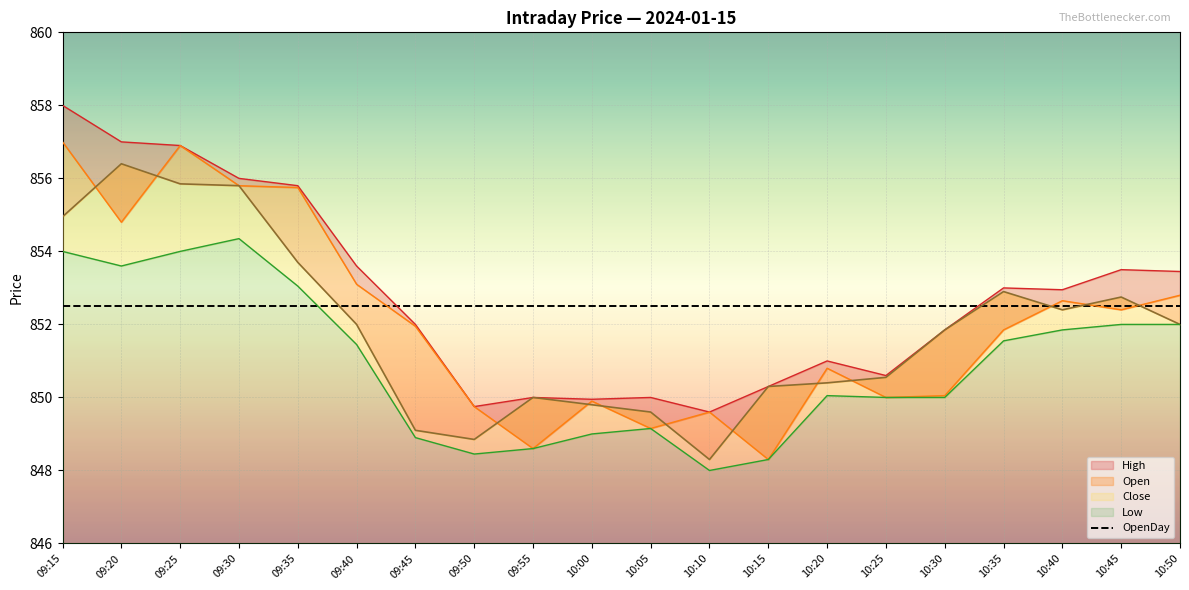

How many data points in Low are above 851?

10